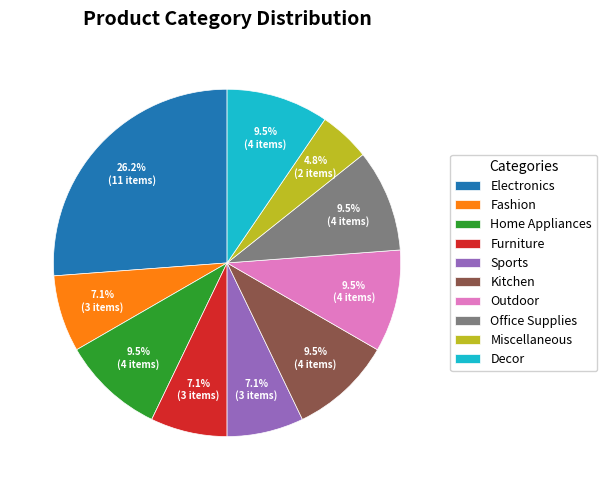

Is the sum of Sports and Home Appliances greater than half?

No